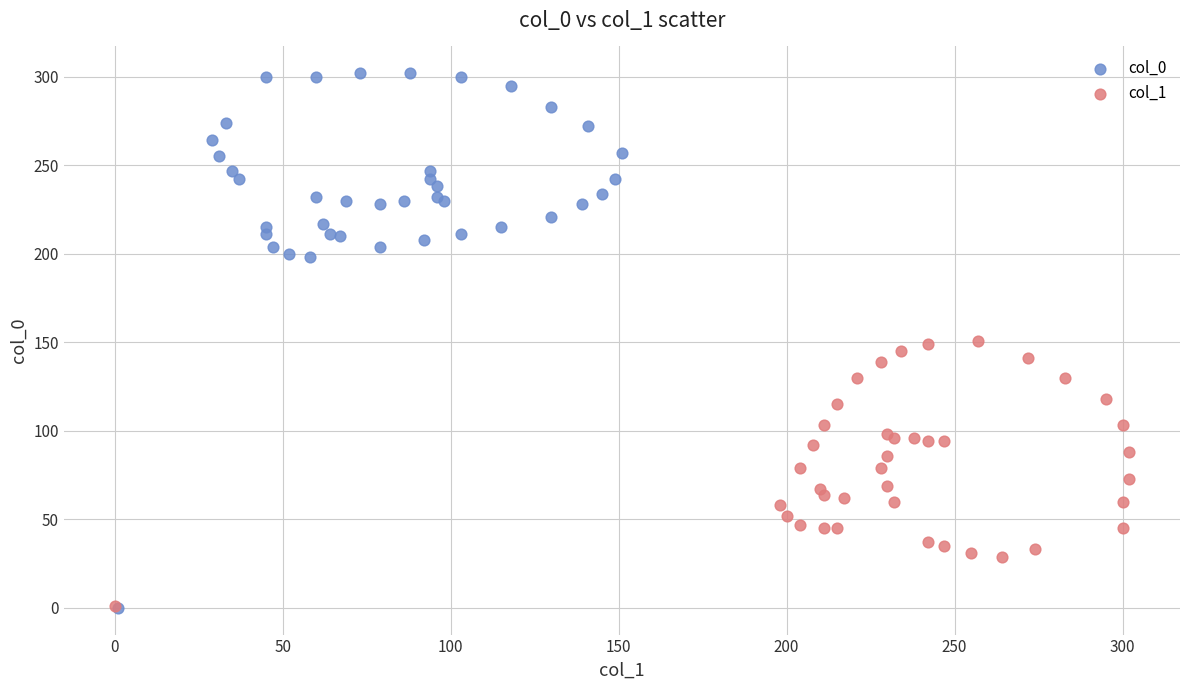

Which series contains the highest Y value?

col_0